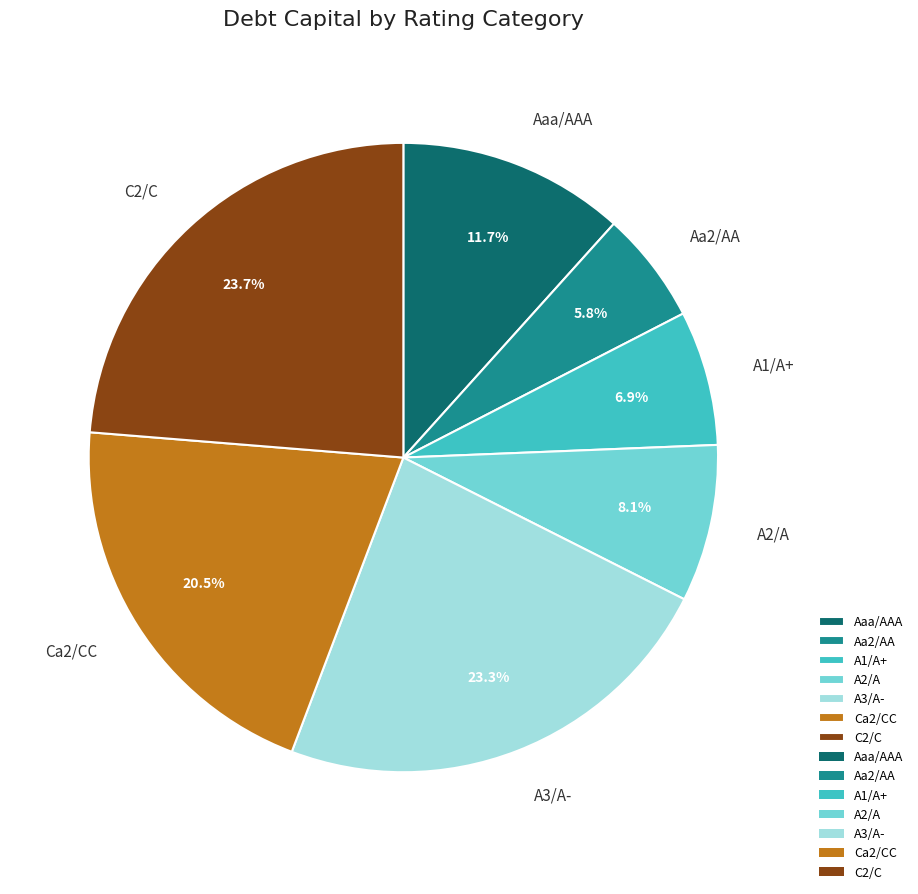

Between A3/A- and Aaa/AAA, which is larger?

A3/A-